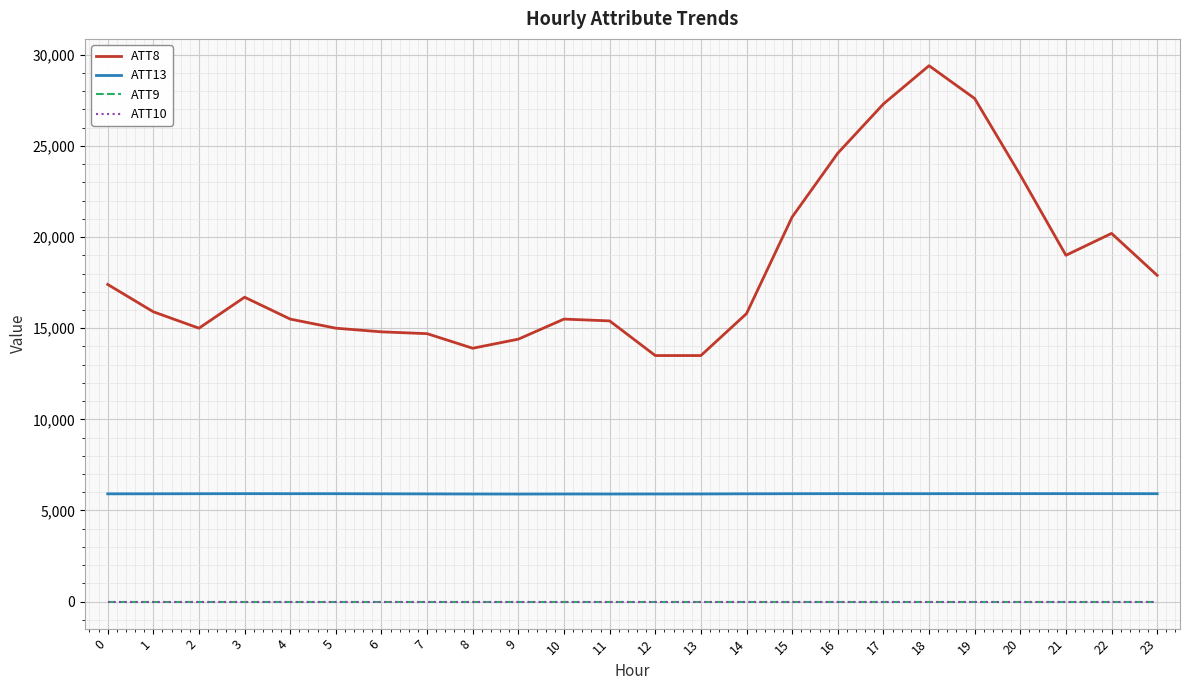

Does the chart have visible grid lines?

Yes